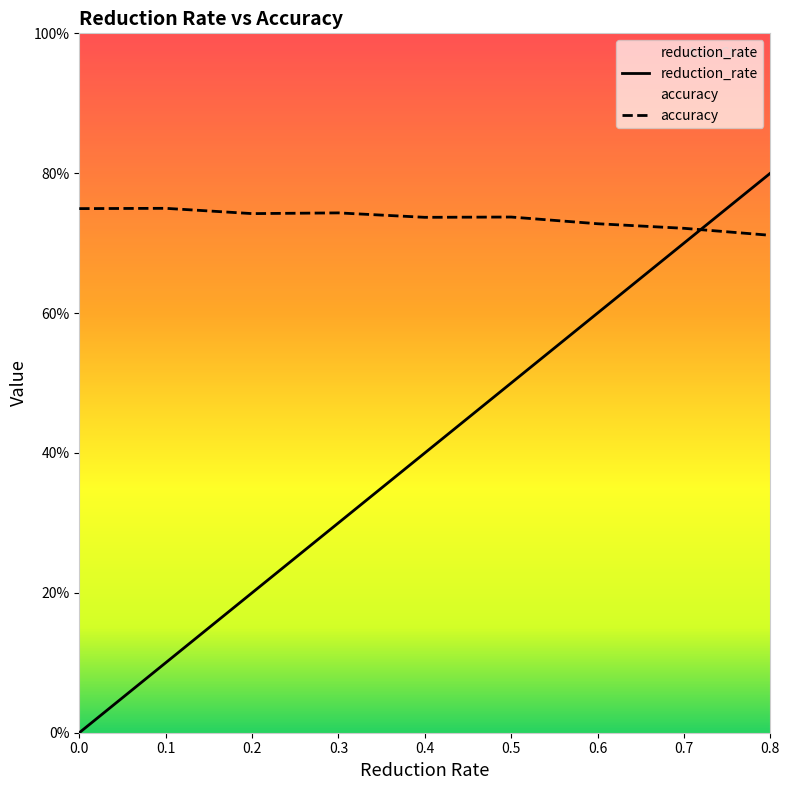

At 0.0, list the series in order from largest to smallest.

accuracy, reduction_rate